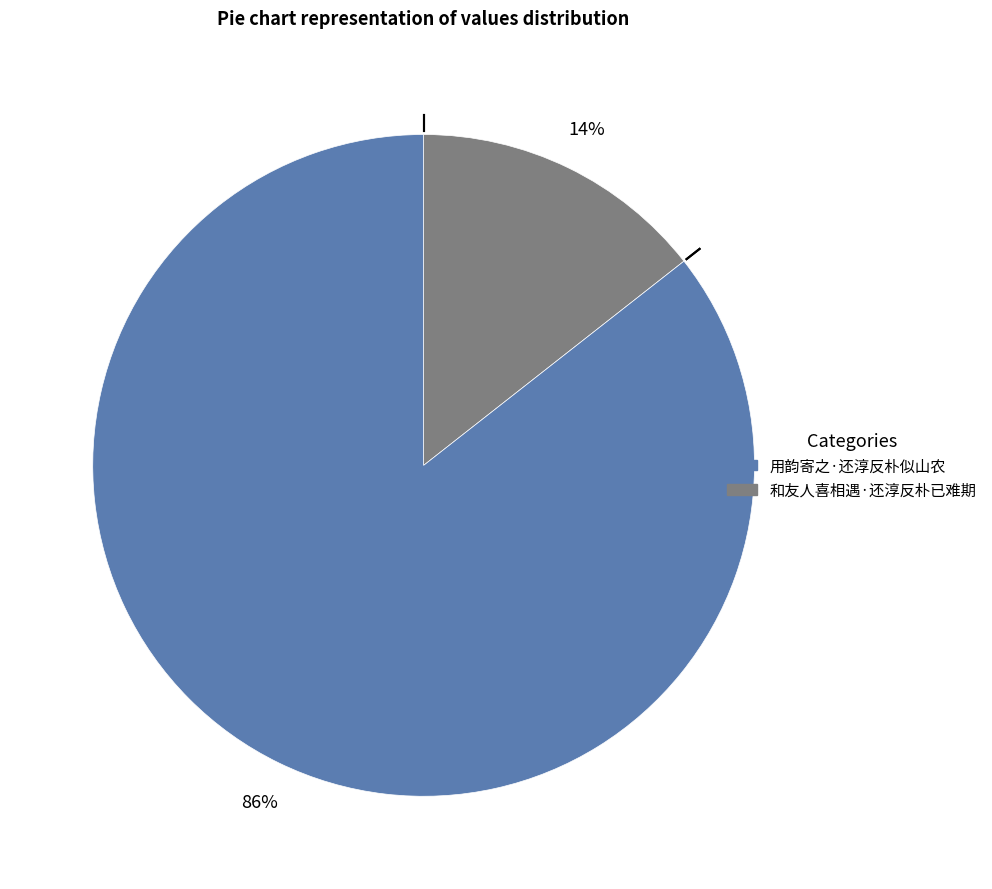

To the nearest percent, what is the average slice percentage?

50%